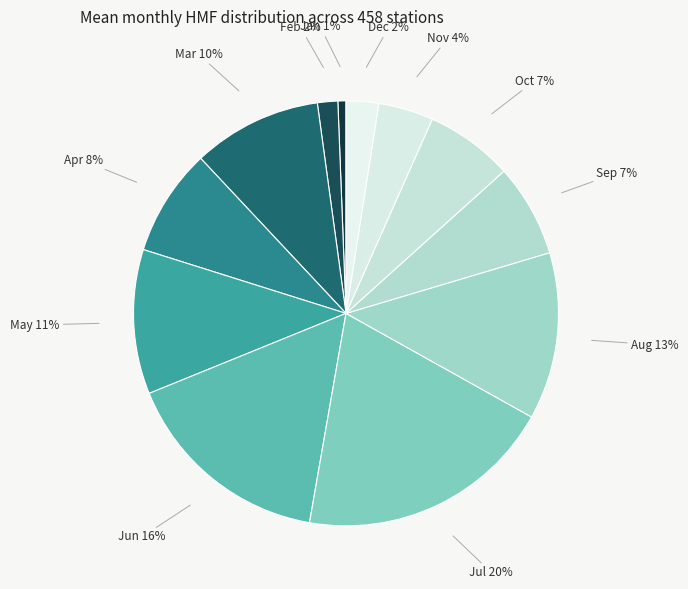

What is the ratio of the value at May to the value at Jun?

0.7